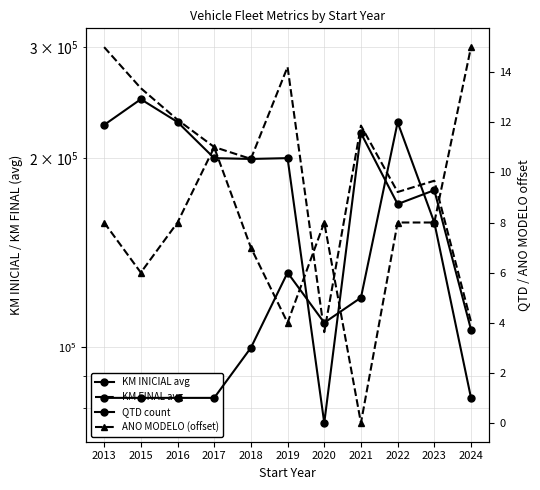

Reading right to left, what are all the values shown in this chart?

KM INICIAL avg: 106729	177759	168928	219013	75850	199854	199267	199854	228110	247950	225676
KM FINAL avg: 109811	183999	176559	225124	105728	279010	199295	208152	230000	258161	300000
QTD count: 1	8	12	5	4	6	3	1	1	1	1
ANO MODELO (offset): 15	8	8	0	8	4	7	11	8	6	8